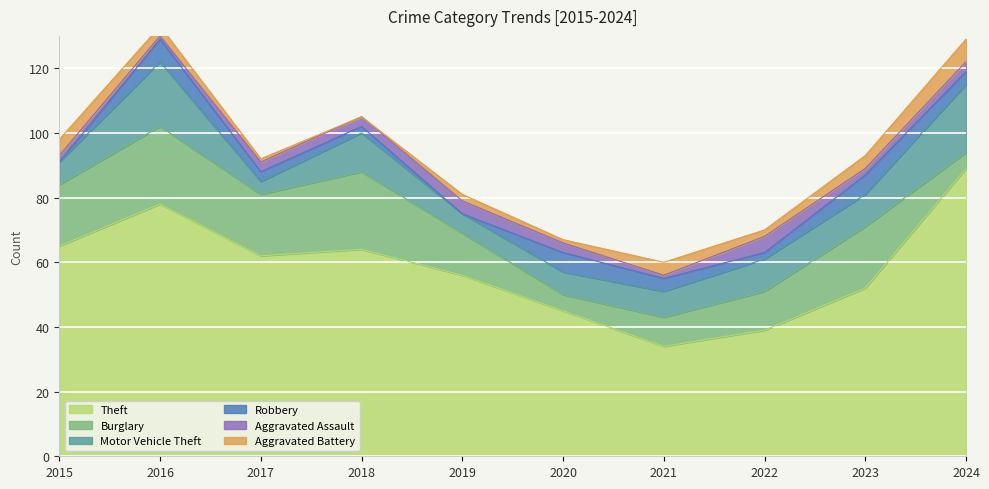

What is the value of the Theft point at the 7th from the left?

34